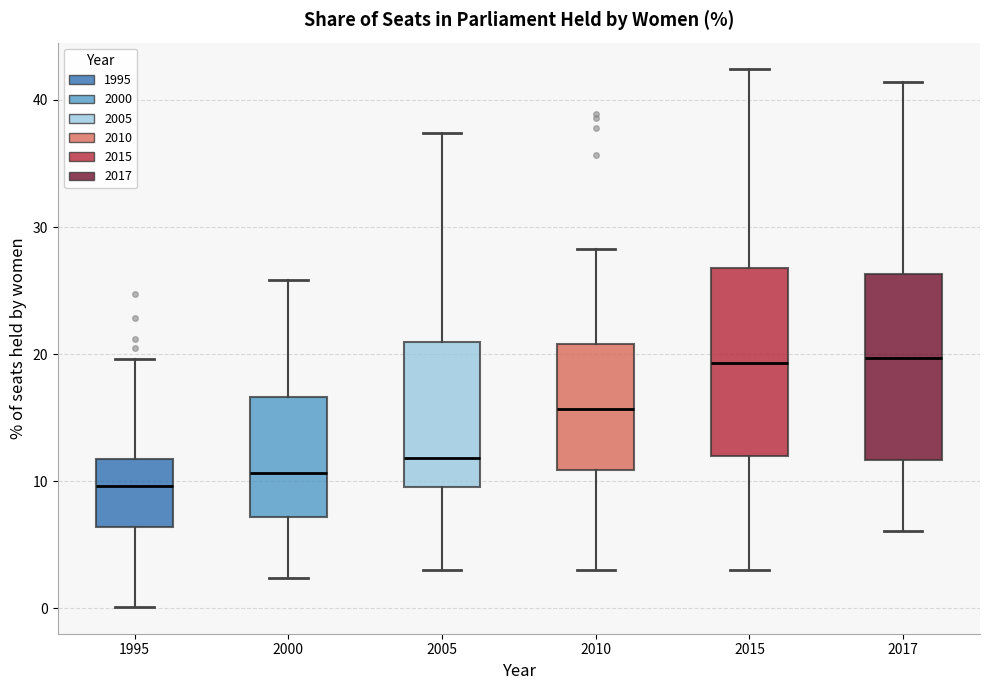

Reading left to right, read every box against the y-axis: the position of its median line, the range the box covers, and the ends of its whiskers. The values are not printed on the chart, so give them approximately, as read against the axis.

1995: median 10, box 6 to 12, whiskers 0 to 20
2000: median 11, box 7 to 17, whiskers 2 to 26
2005: median 12, box 10 to 21, whiskers 3 to 37
2010: median 16, box 11 to 21, whiskers 3 to 28
2015: median 19, box 12 to 27, whiskers 3 to 42
2017: median 20, box 12 to 26, whiskers 6 to 41